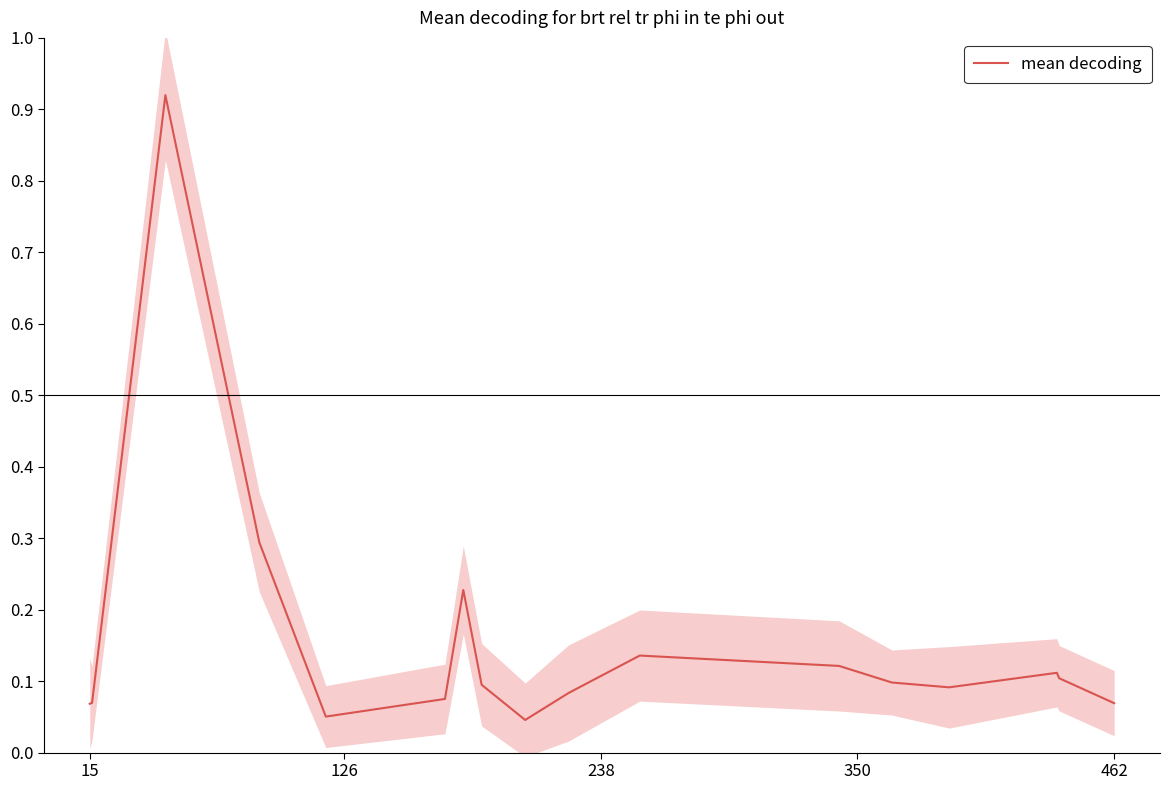

What is the maximum value shown in the chart?

0.9